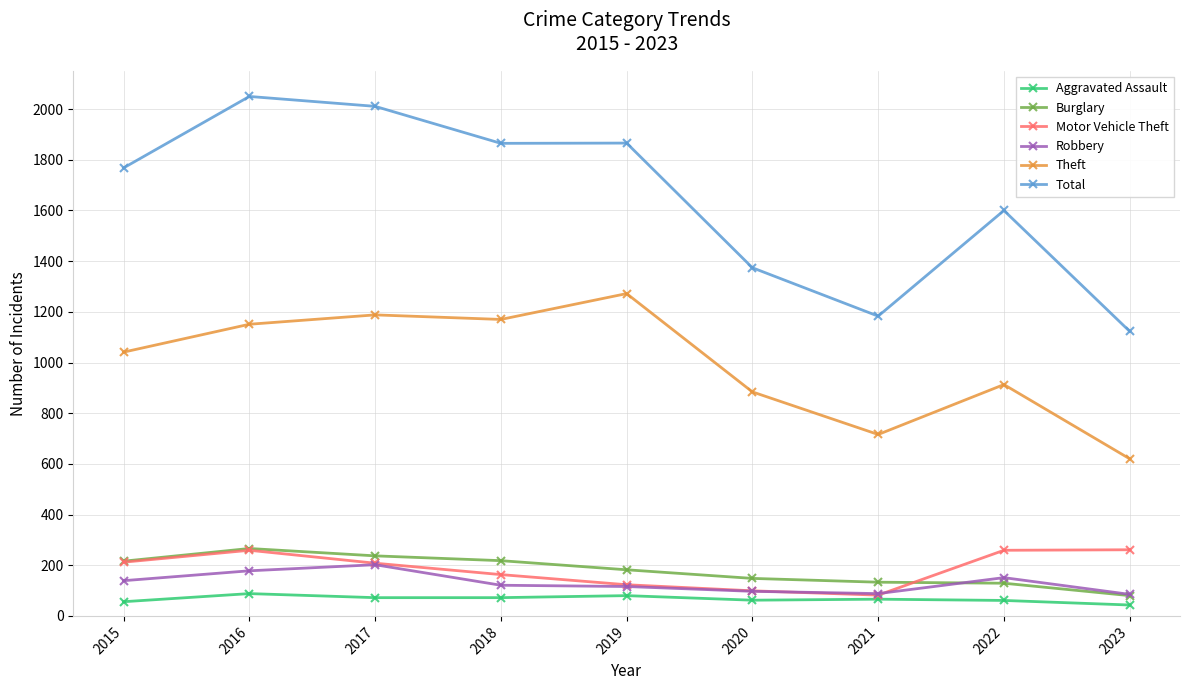

Is the value of Motor Vehicle Theft at 2017 greater than the value of Robbery at 2020?

Yes